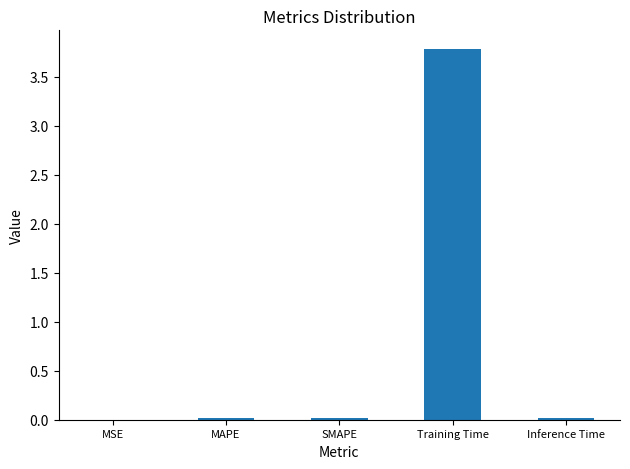

What is the sum of all values?

3.8